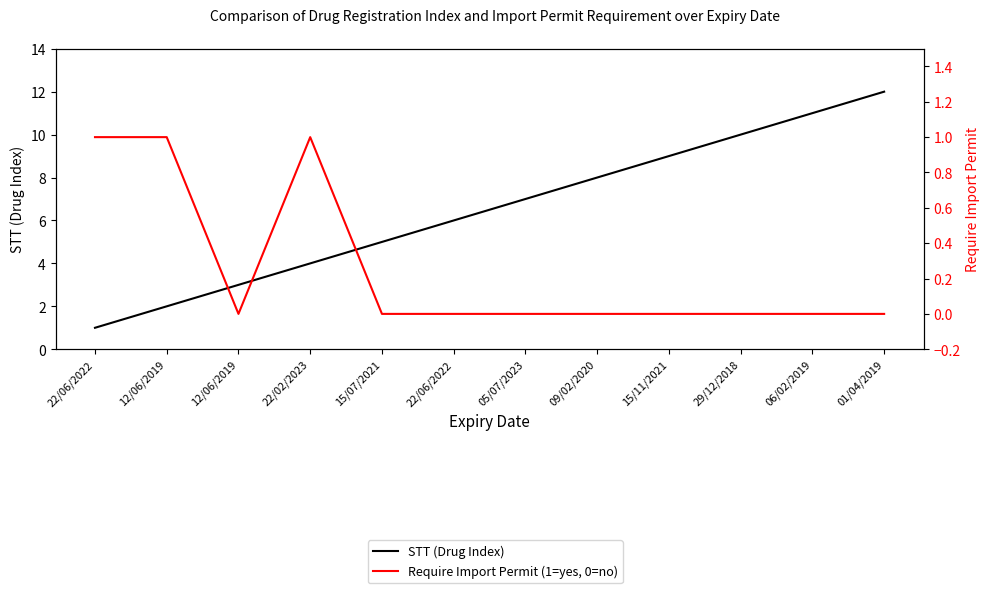

Which category has the highest value in the Require Import Permit (1=yes, 0=no) series?

22/06/2022